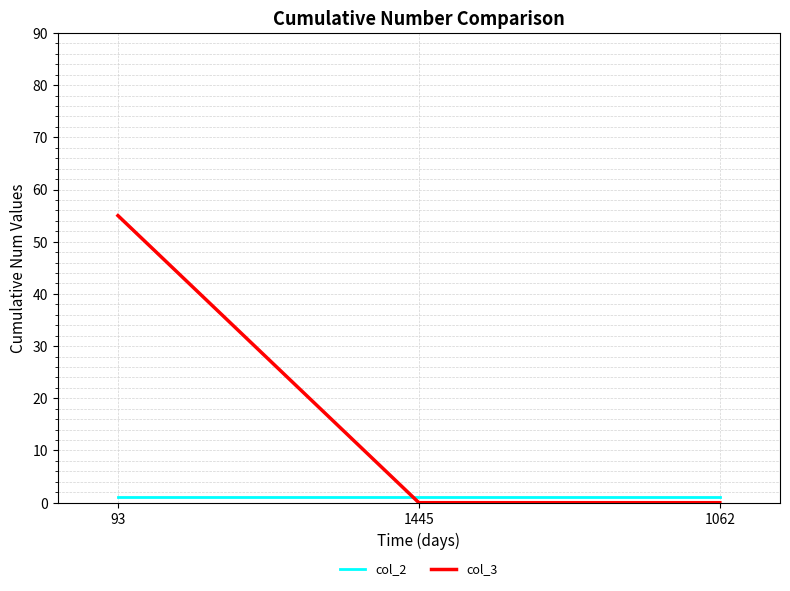

What is the total value across all series at 93?

56